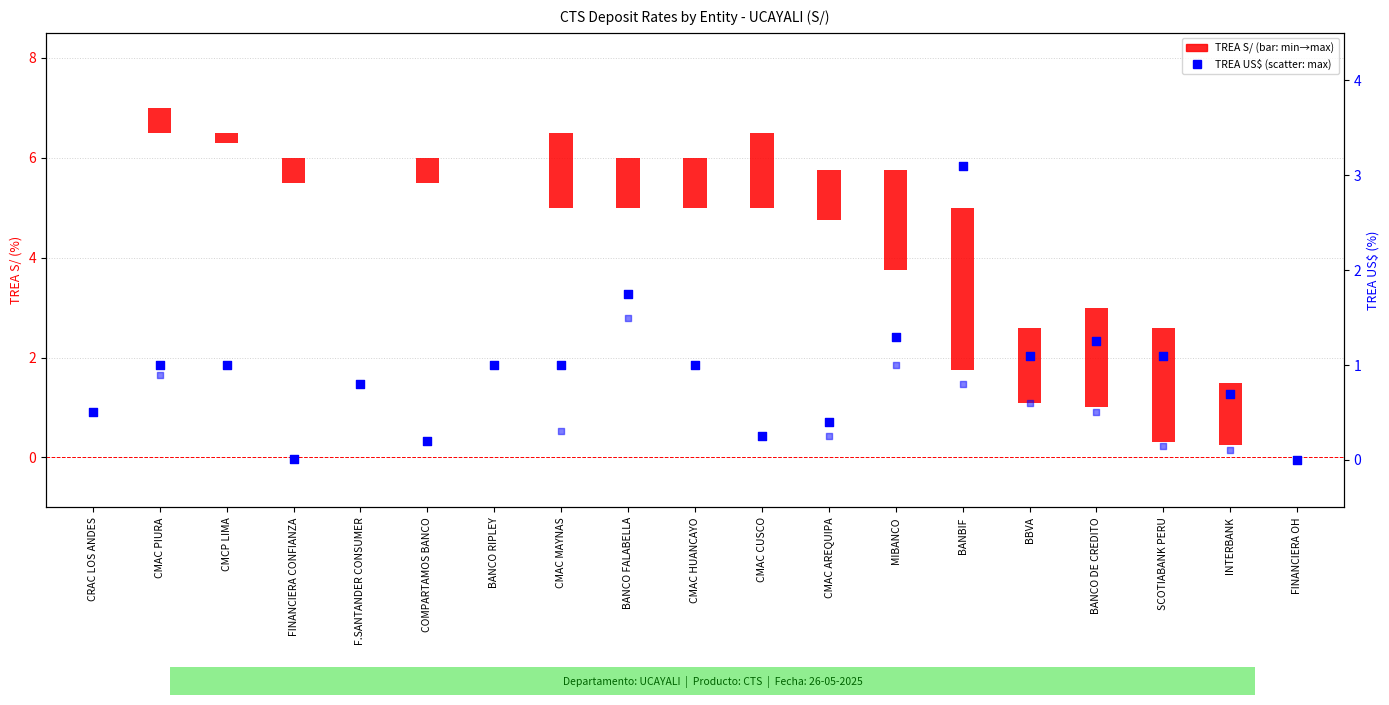

Which series has the largest Y range (max minus min)?

TREA Maxima S/